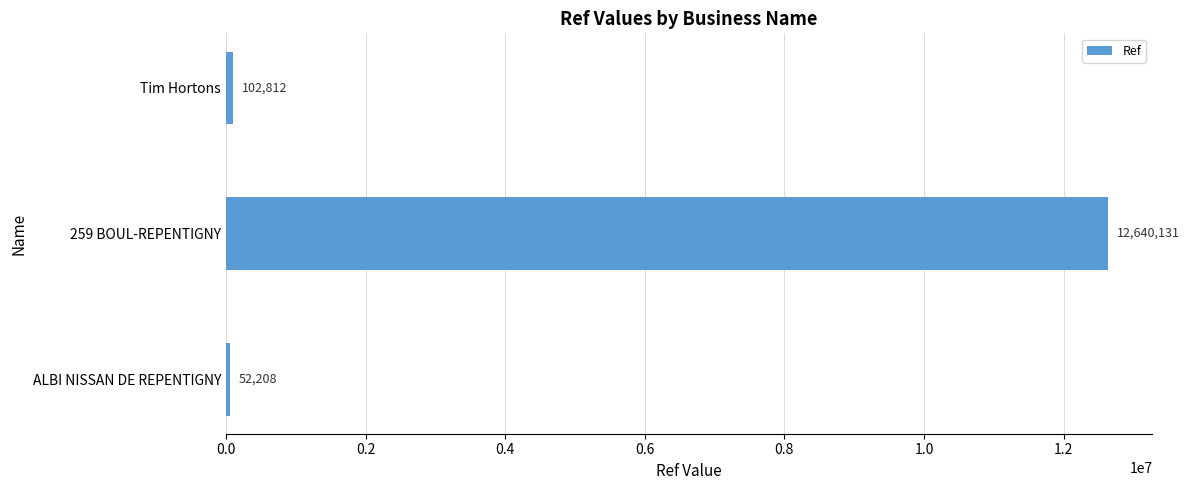

What is the change in value from 259 BOUL-REPENTIGNY to Tim Hortons?

-12537319